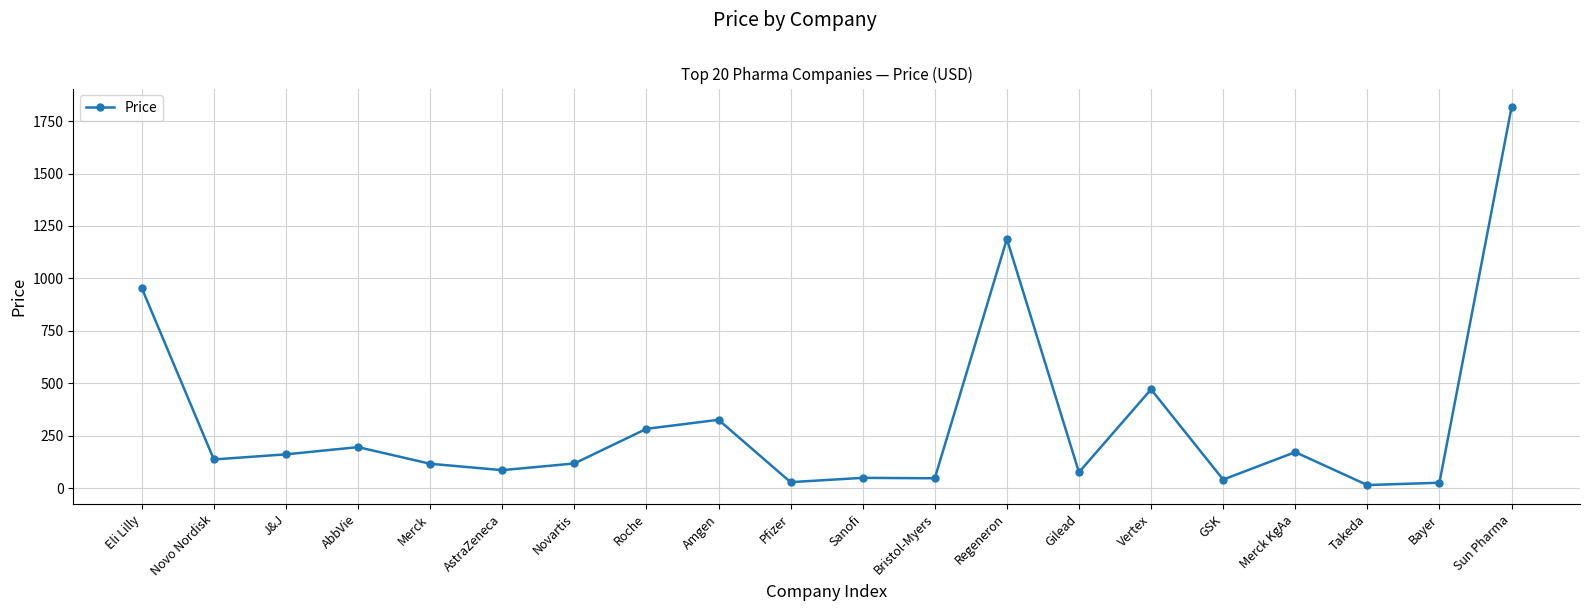

True or false: the data has more than 2 interior local peaks.

True